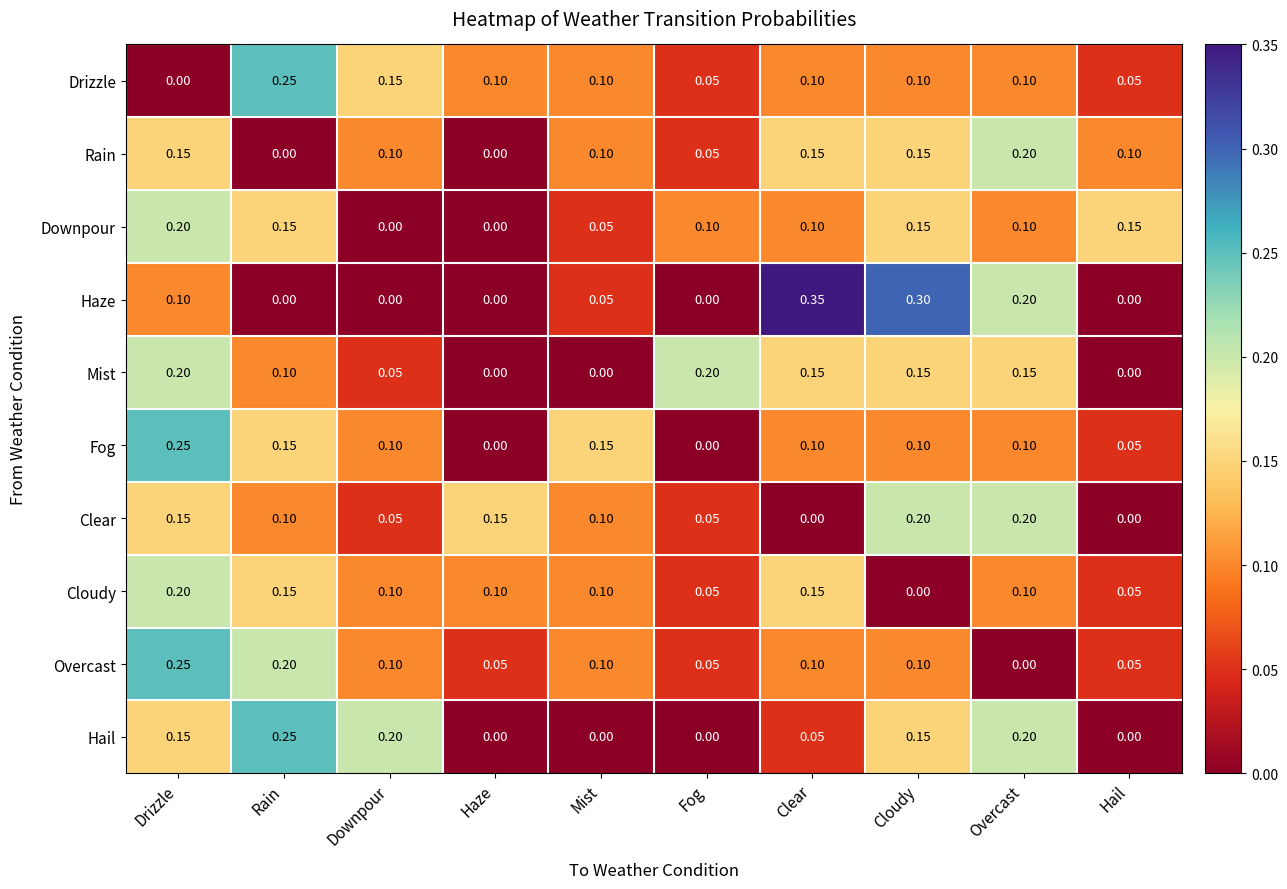

What is the total value across all series at Fog?

0.6